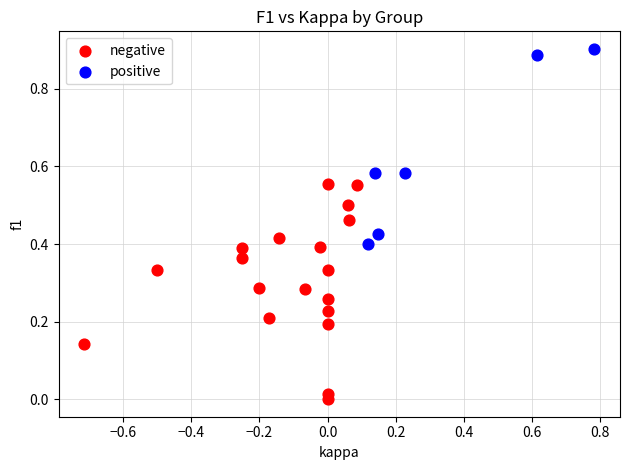

Which series reaches the minimum Y coordinate?

negative